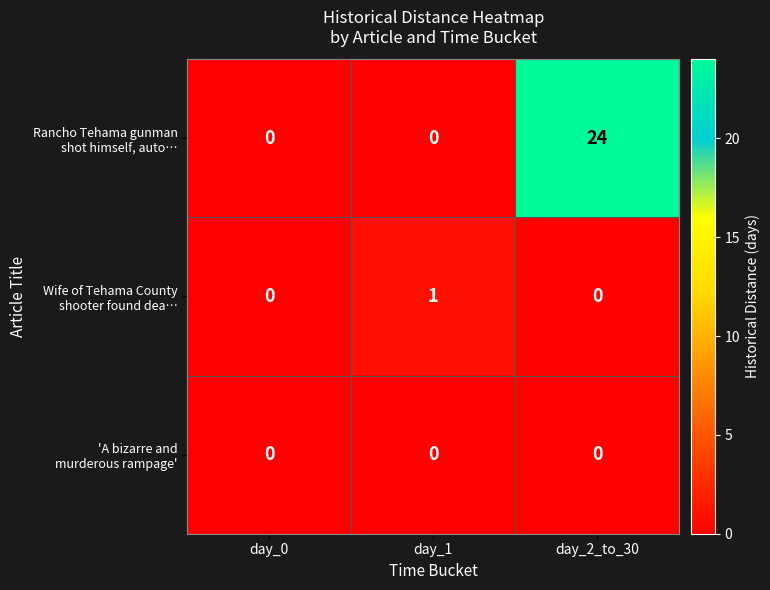

At which category is the sum across all series the highest?

day_2_to_30